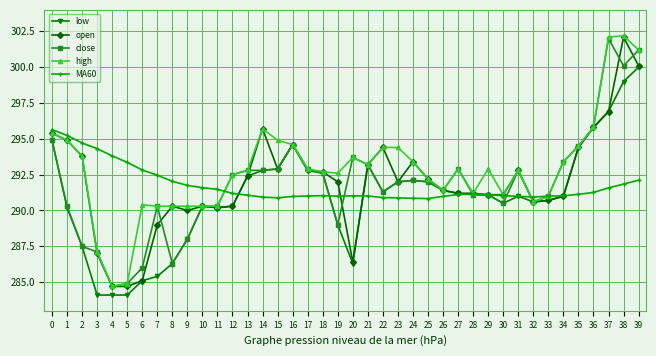

What is the smallest value displayed?

284.1